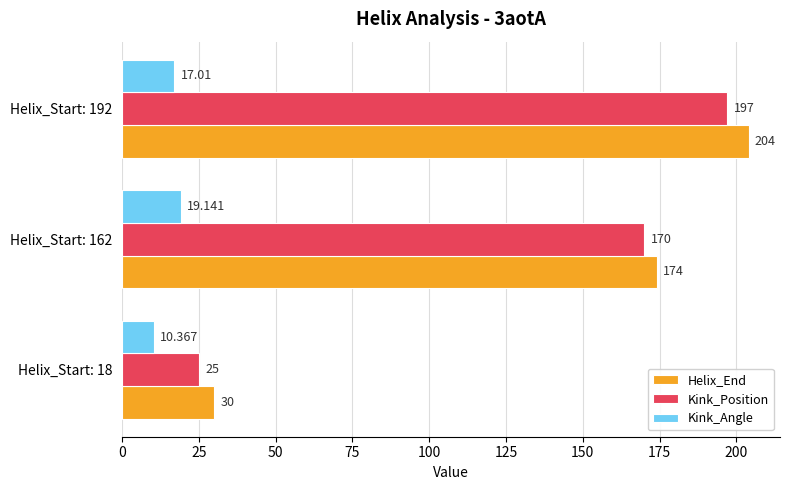

At which label is Kink_Position closest to 111?

Helix_Start: 162